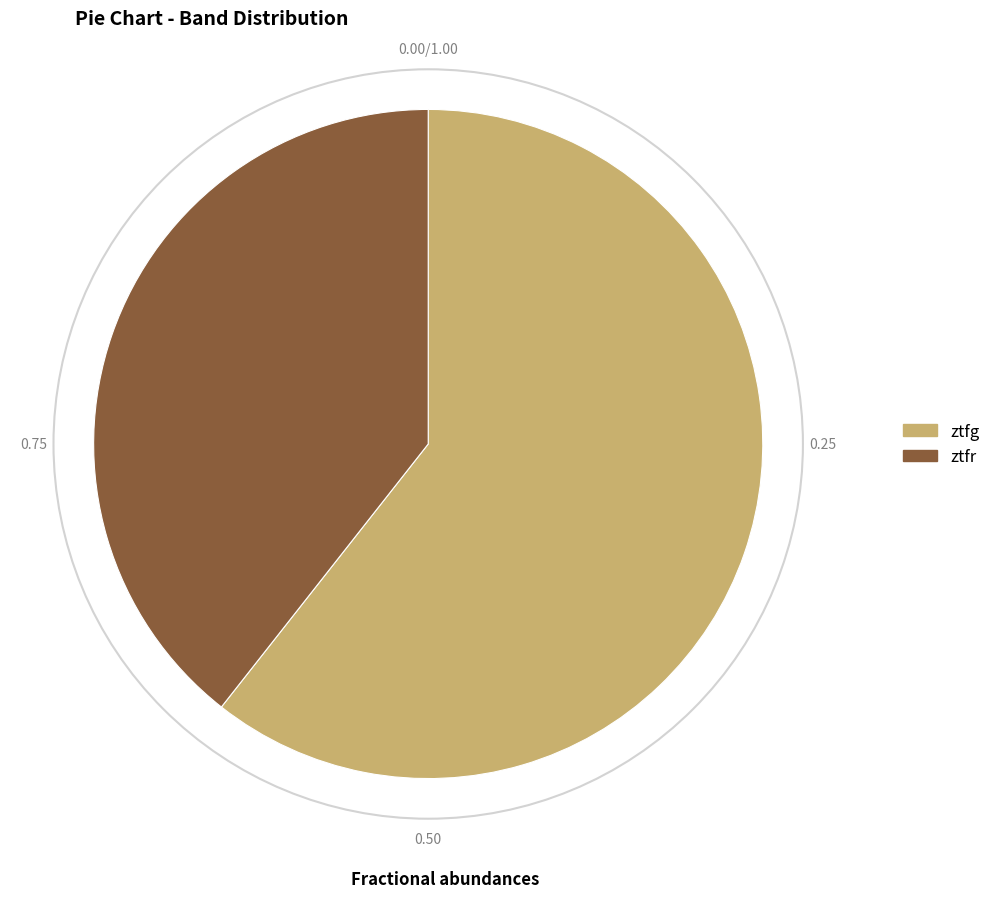

Does any single category account for the majority?

Yes